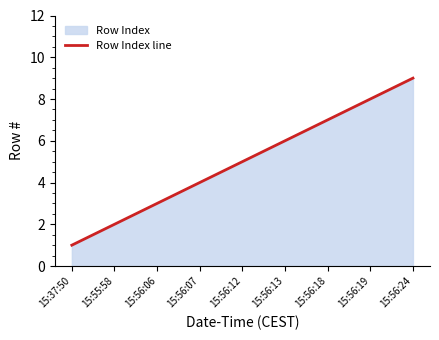

At which label is the value closest to 5?

15:56:12